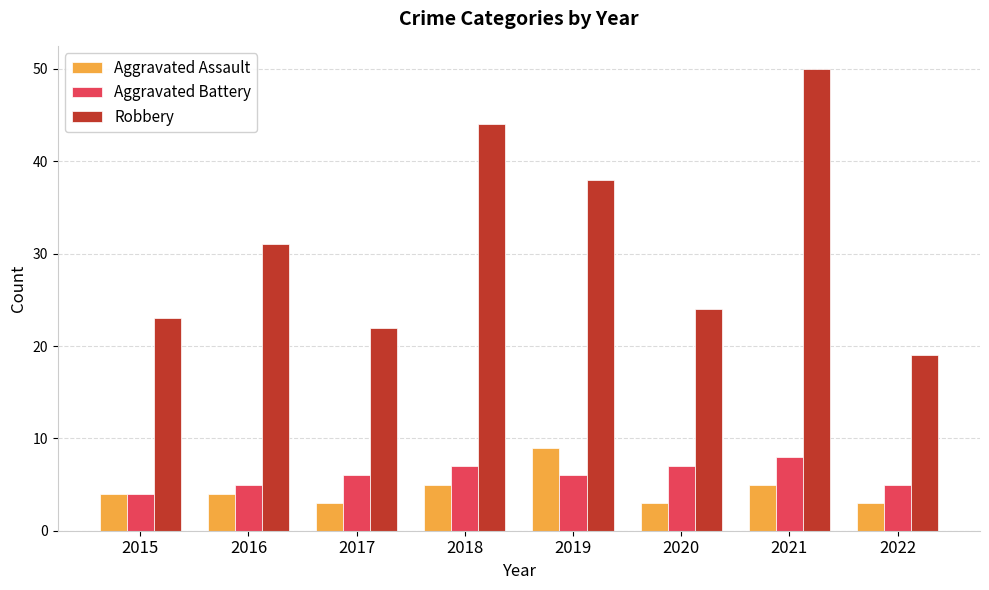

What is the total value across all series at 2019?

53